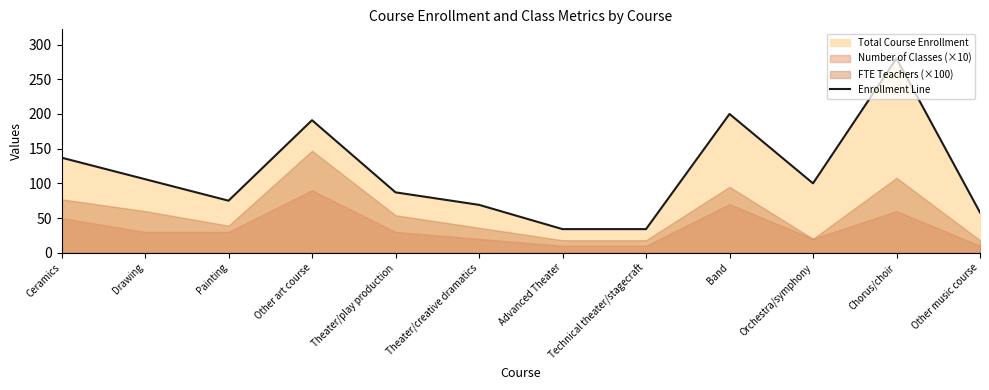

Which label corresponds to the largest value in the chart?

Chorus/choir